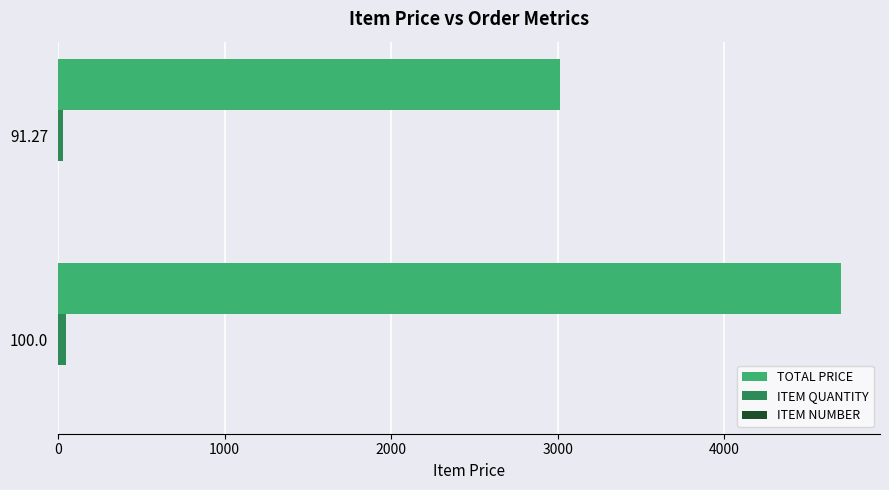

Which series changed the most between 100.0 and 91.27?

TOTAL PRICE